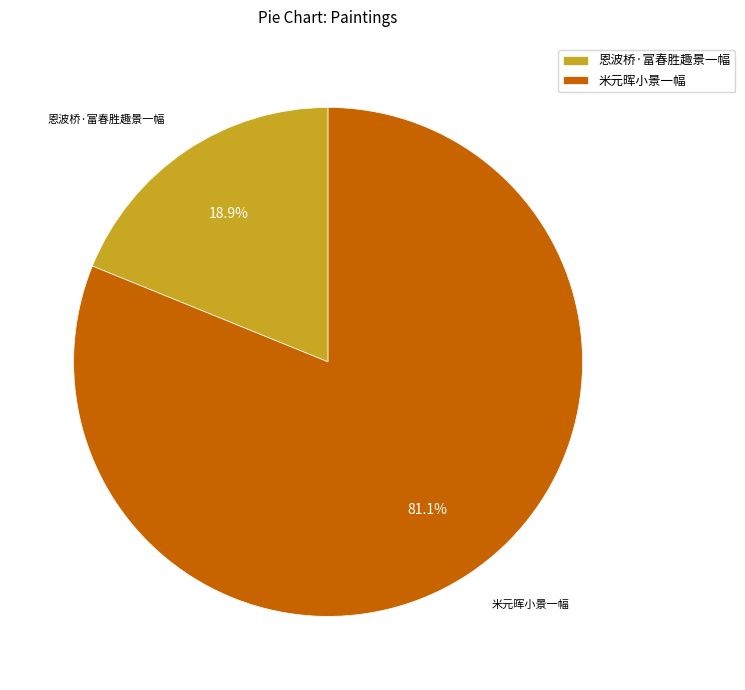

Approximately how many times larger is the value at 米元晖小景一幅 compared to 恩波桥·富春胜趣景一幅?

4.3